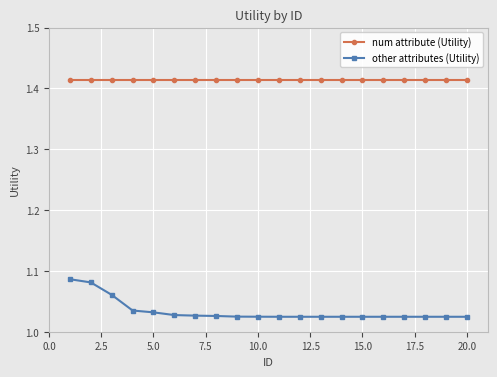

Count the other attributes (Utility) values in the range 1 to 2.

20